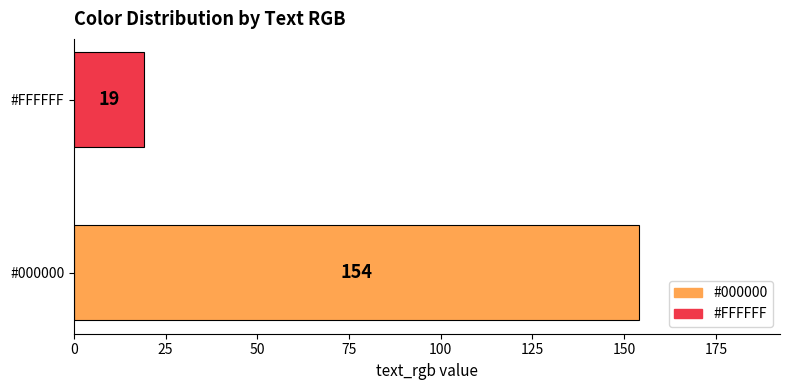

Count the values in the range 19 to 154.

2